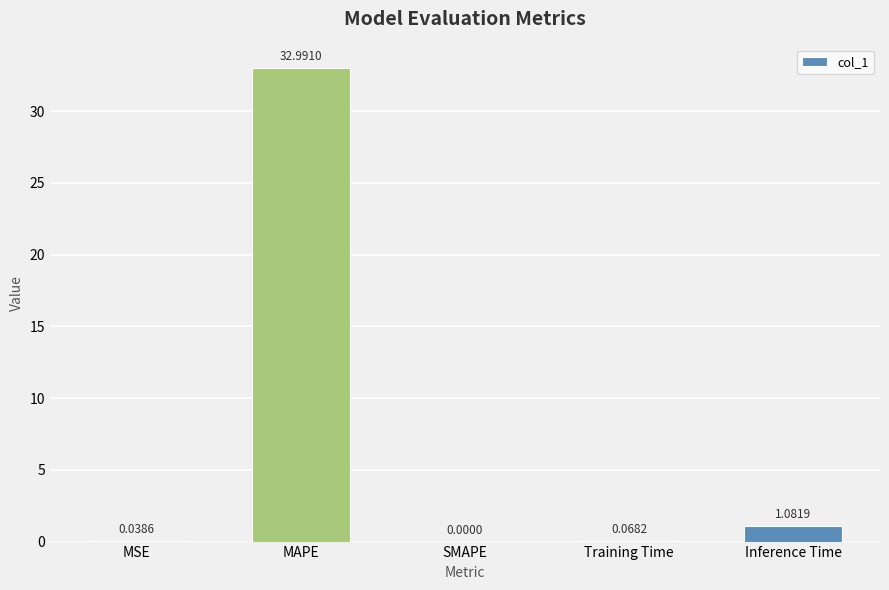

What is the sum of all values?

34.2